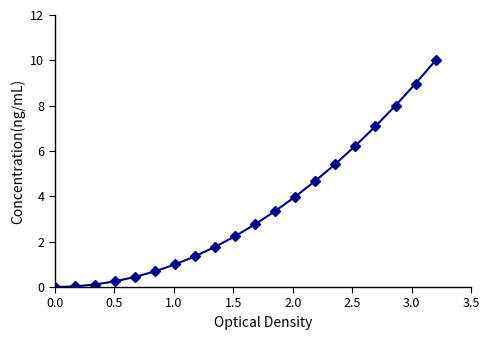

What is the sum of all values?

68.4